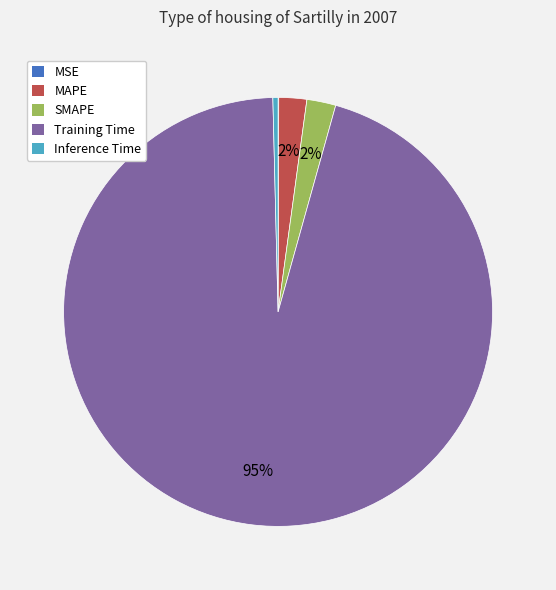

Combined, do Training Time and SMAPE account for over 50%?

Yes